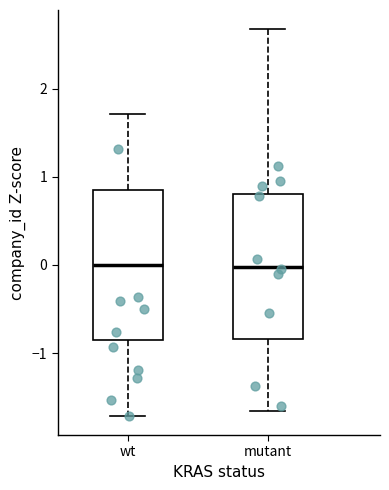

Reading left to right, transcribe this box plot: for each box, give where its median line is, the range the box spans, and where its two whiskers end, as read against the y-axis. The values are not printed on the chart, so give them approximately, as read against the axis.

wt: median 0.0, box -0.9 to 0.9, whiskers -1.7 to 1.7
mutant: median 0.0, box -0.8 to 0.8, whiskers -1.7 to 2.7